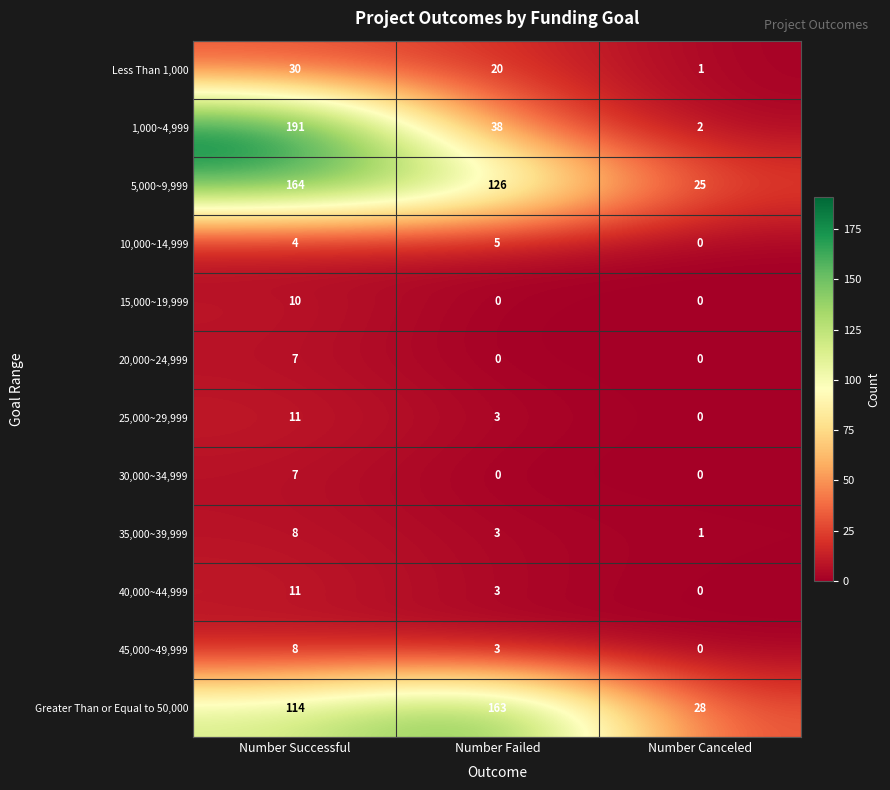

At which label does Less Than 1,000 first exceed 20?

Number Successful